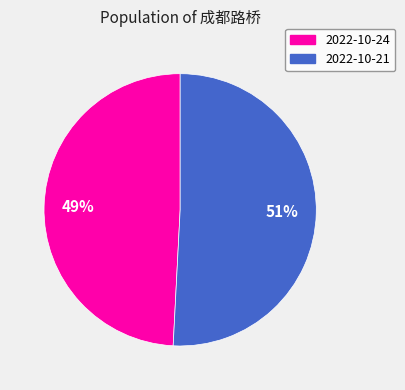

Does any single category account for the majority?

Yes